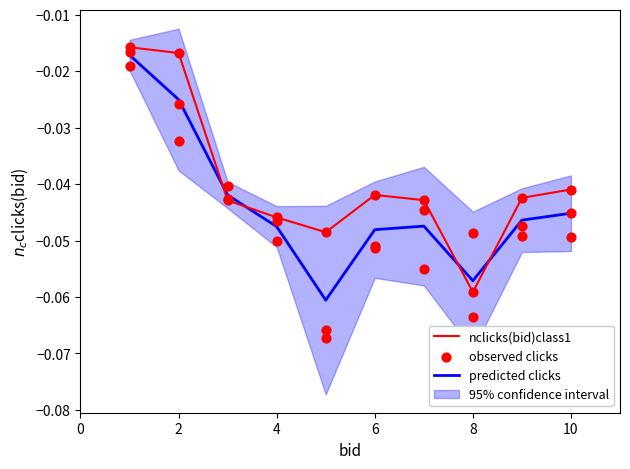

True or false: nclicks(bid)class1 and predicted clicks intersect in this chart.

True